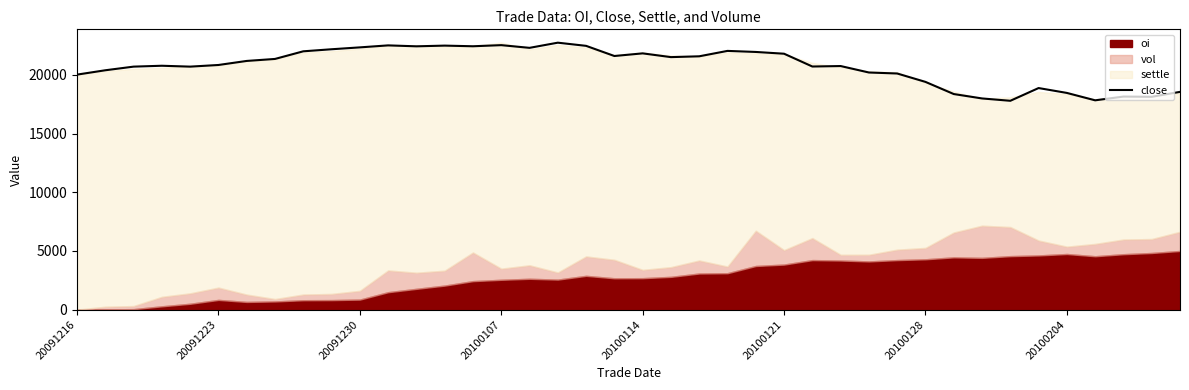

What is the value of the 40th point from the left?

18550